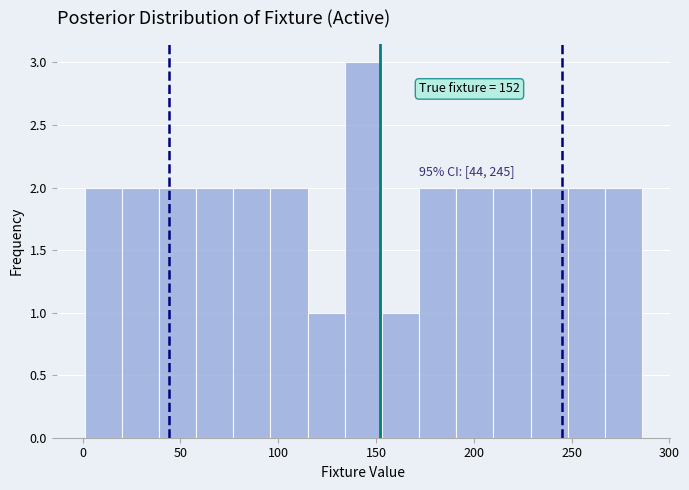

Read against the x-axis, roughly where is the centre of the tallest bar?

145